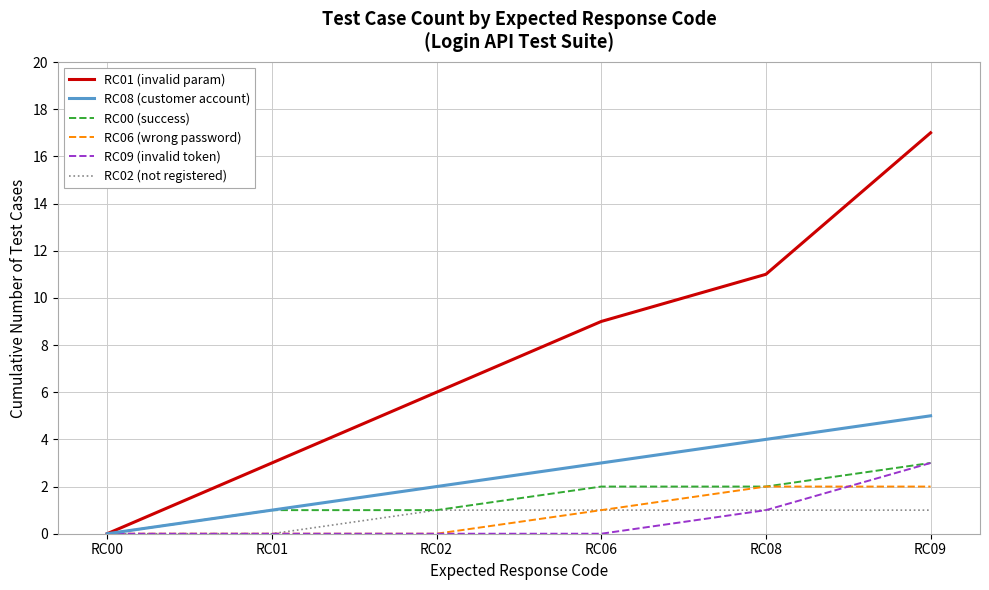

What is the sum of the RC08 (customer account) values at RC00 and RC02?

2